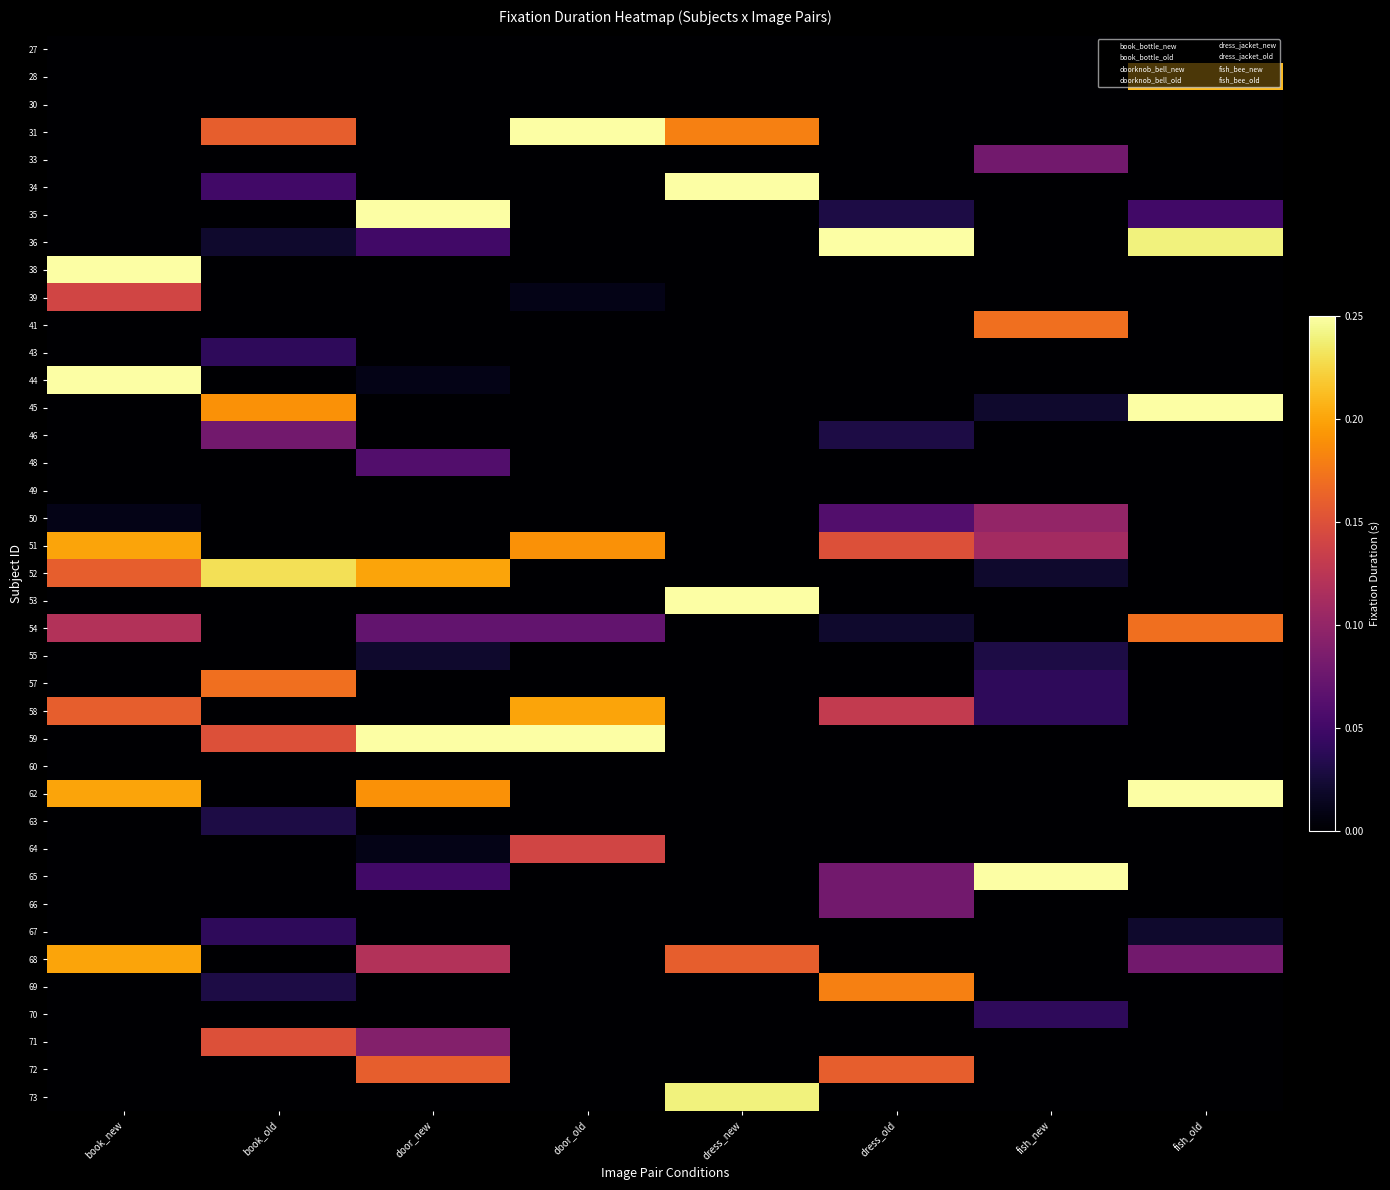

At which category is the sum across all series the highest?

book_new